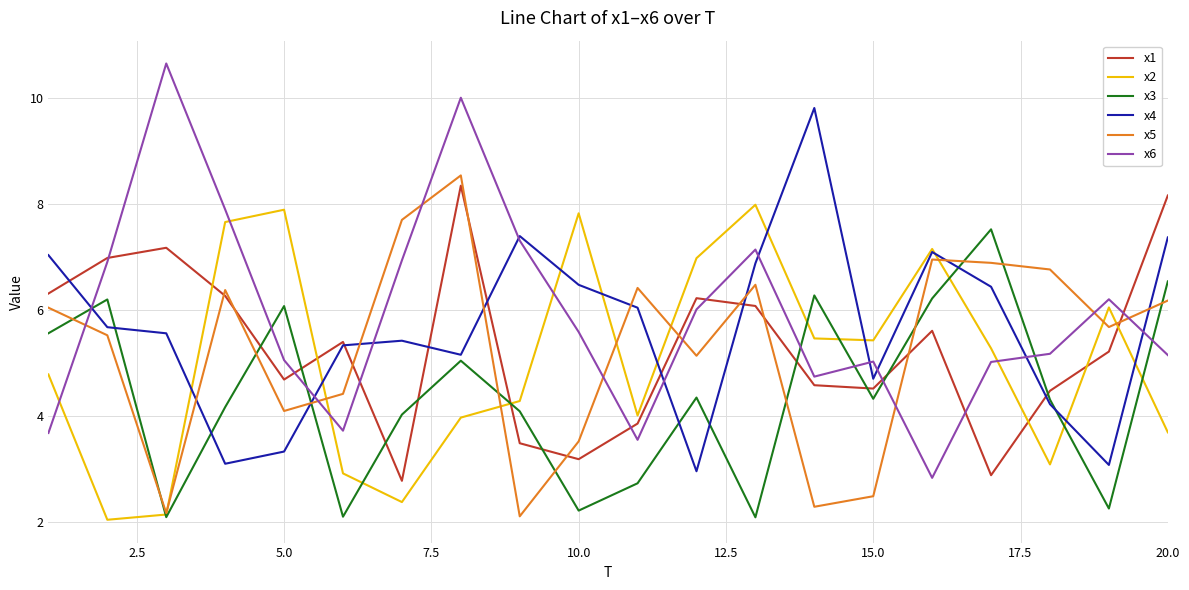

After their last crossing, which series has the higher values: x6 or x5?

x5